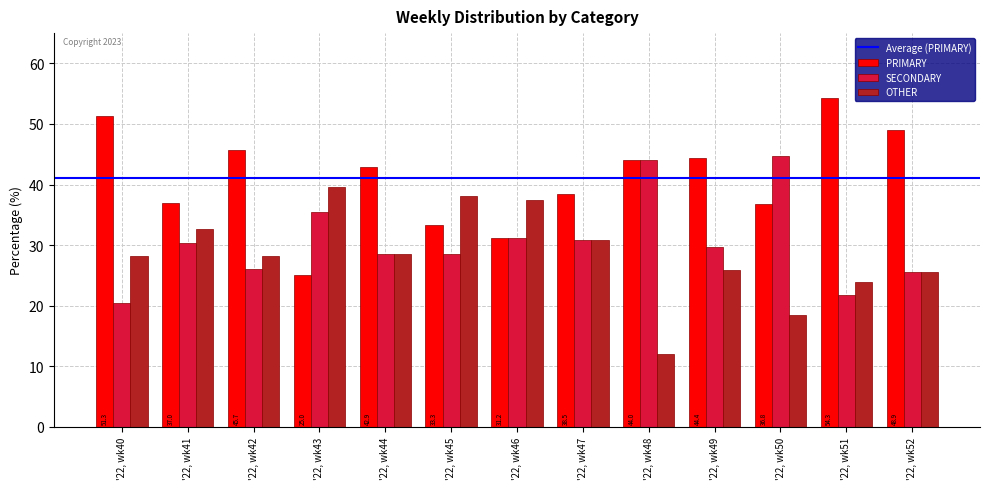

What is the average value of the SECONDARY series?

30.6